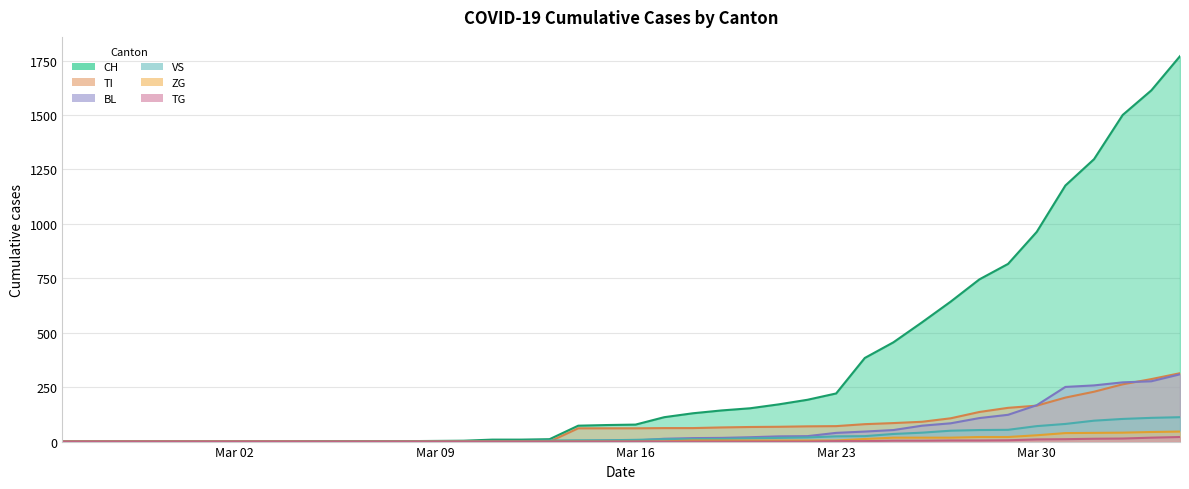

How many series are shown in this chart?

6